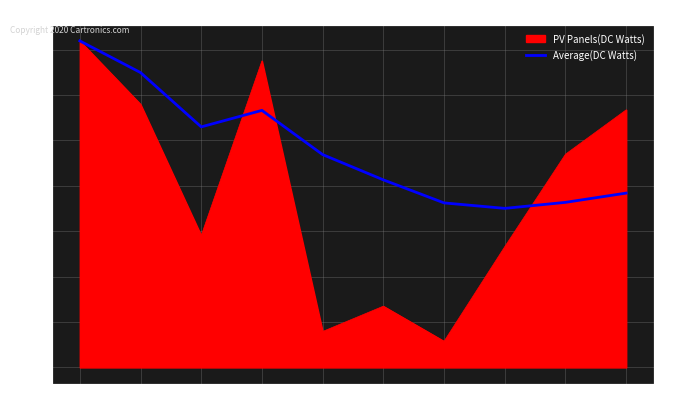

Is it true that the value at 0 is 0.0?

False